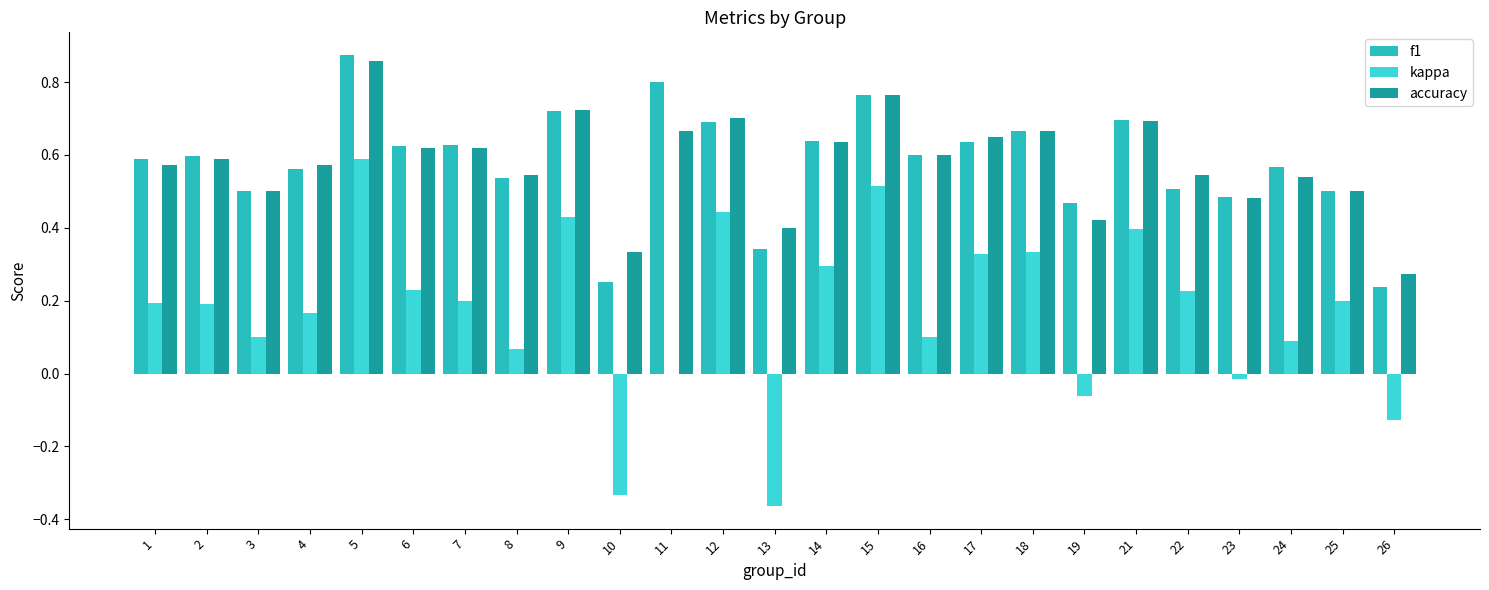

How many categories are shown in the chart?

25